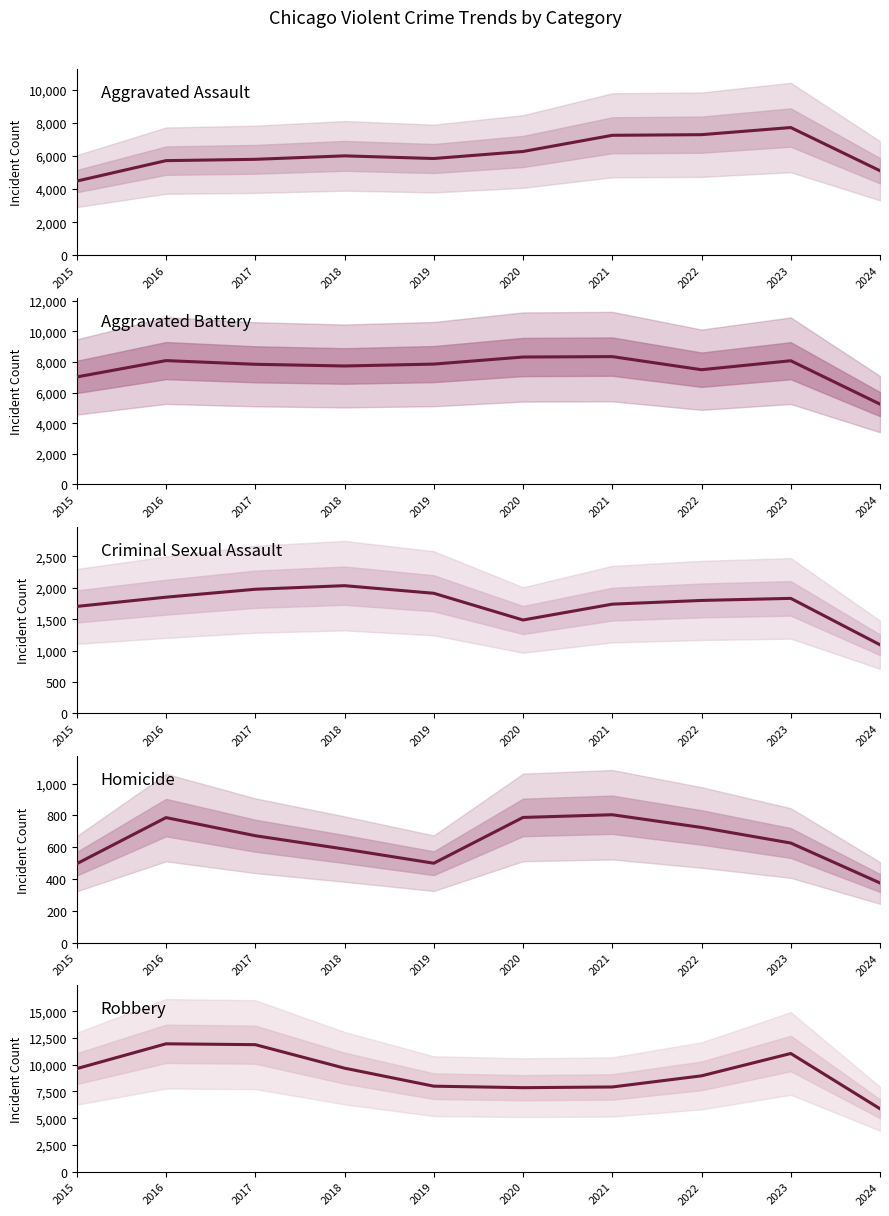

At which label does Criminal Sexual Assault reach its minimum?

2024